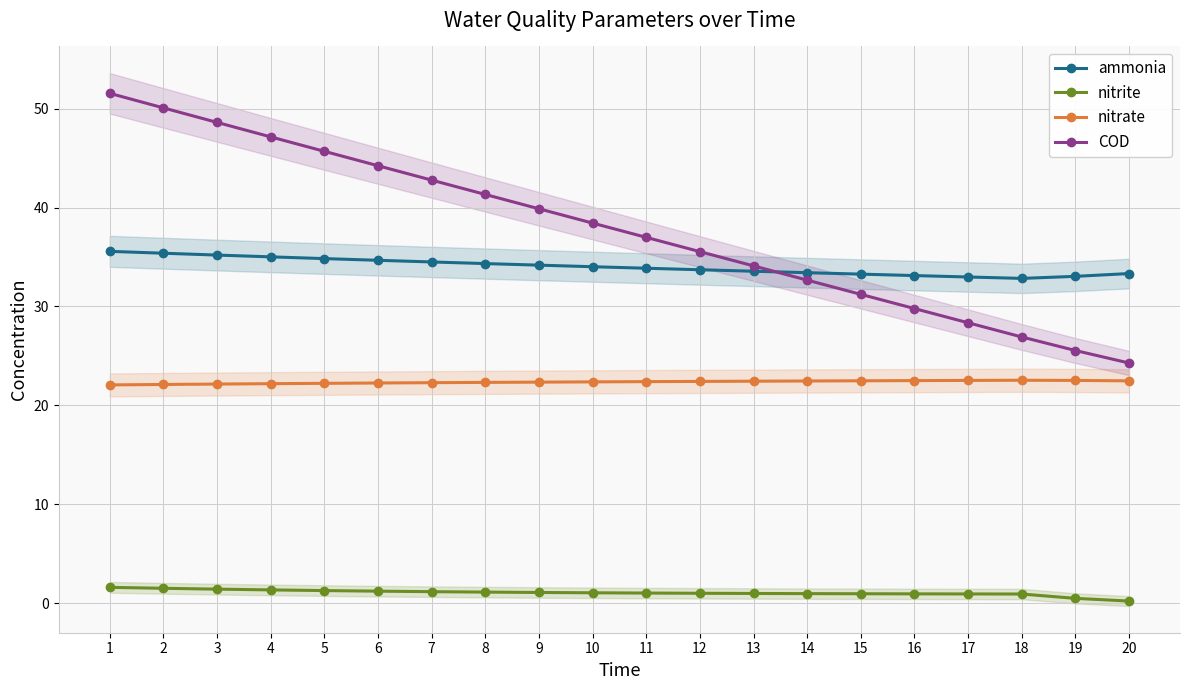

Which category has the highest value across all series?

1